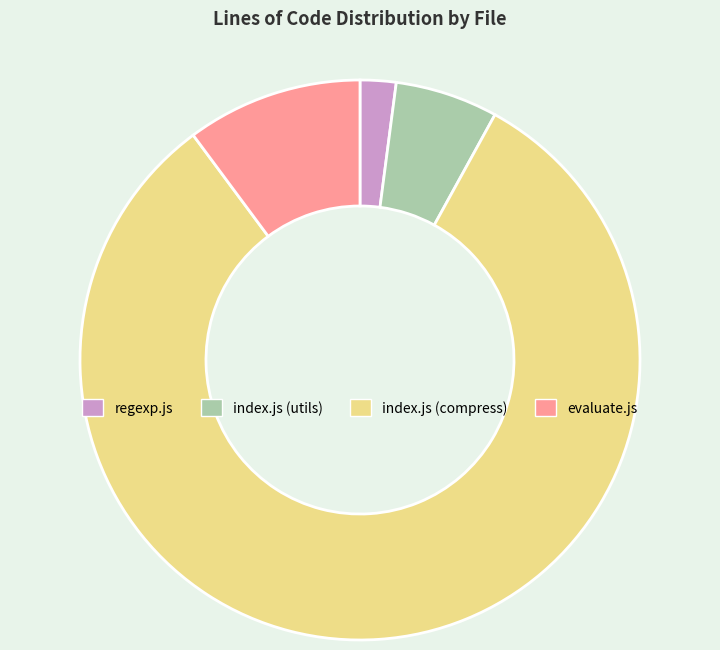

What is the largest slice in the pie chart?

index.js (compress)